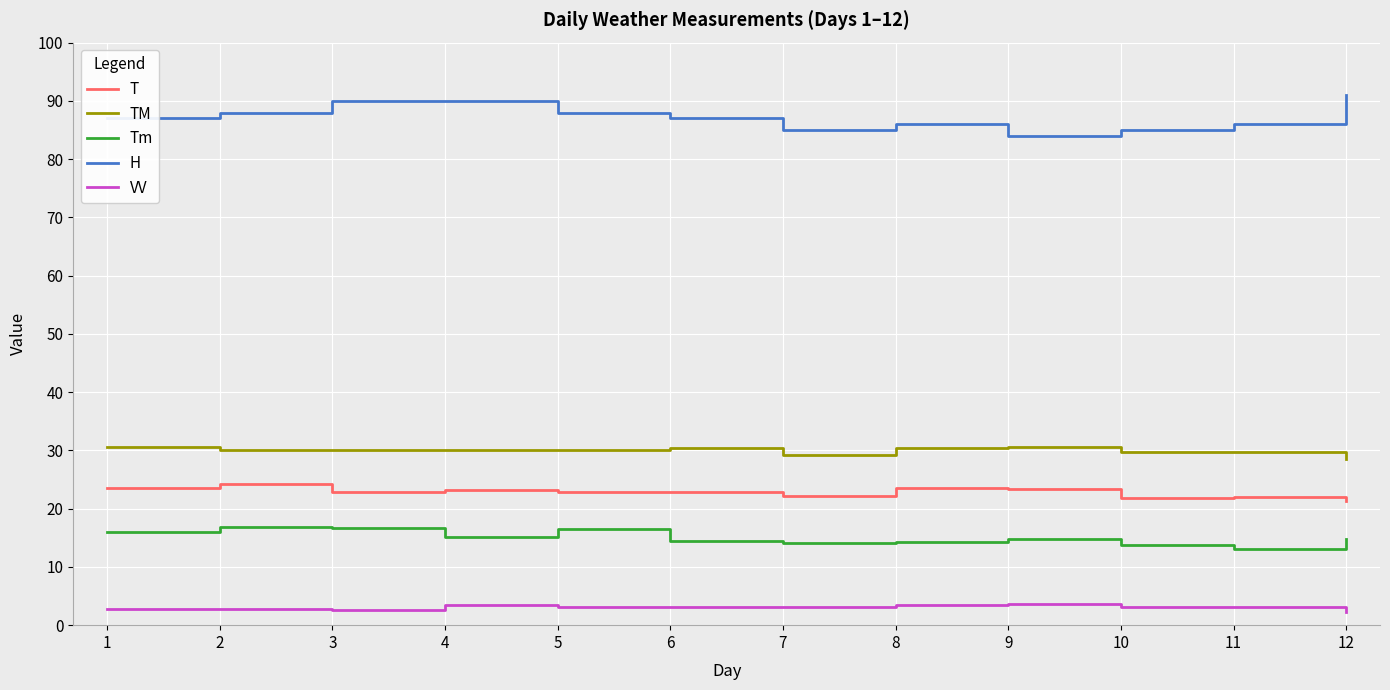

Which series has the largest range (max minus min)?

H